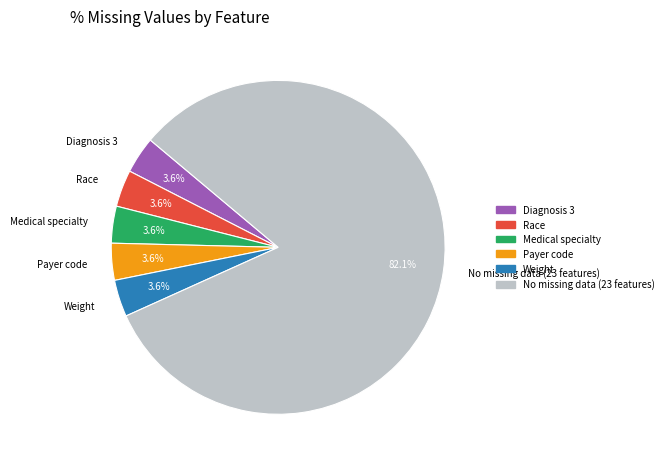

Count the number of slices in the pie.

6